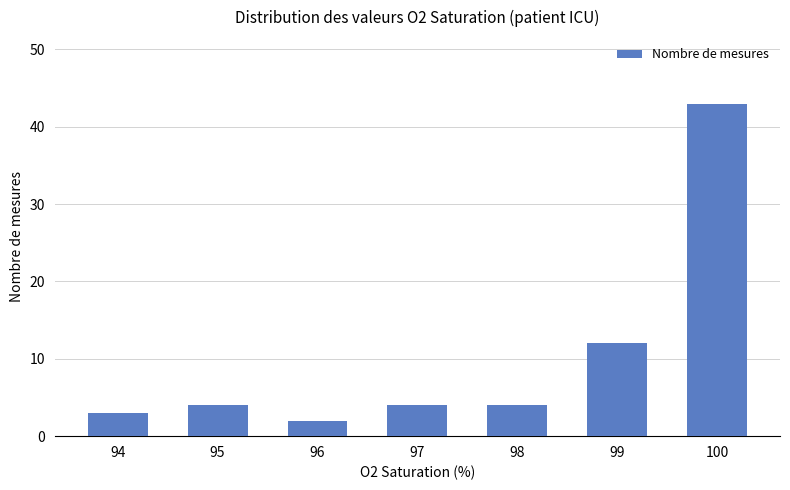

Are the bars horizontal?

No